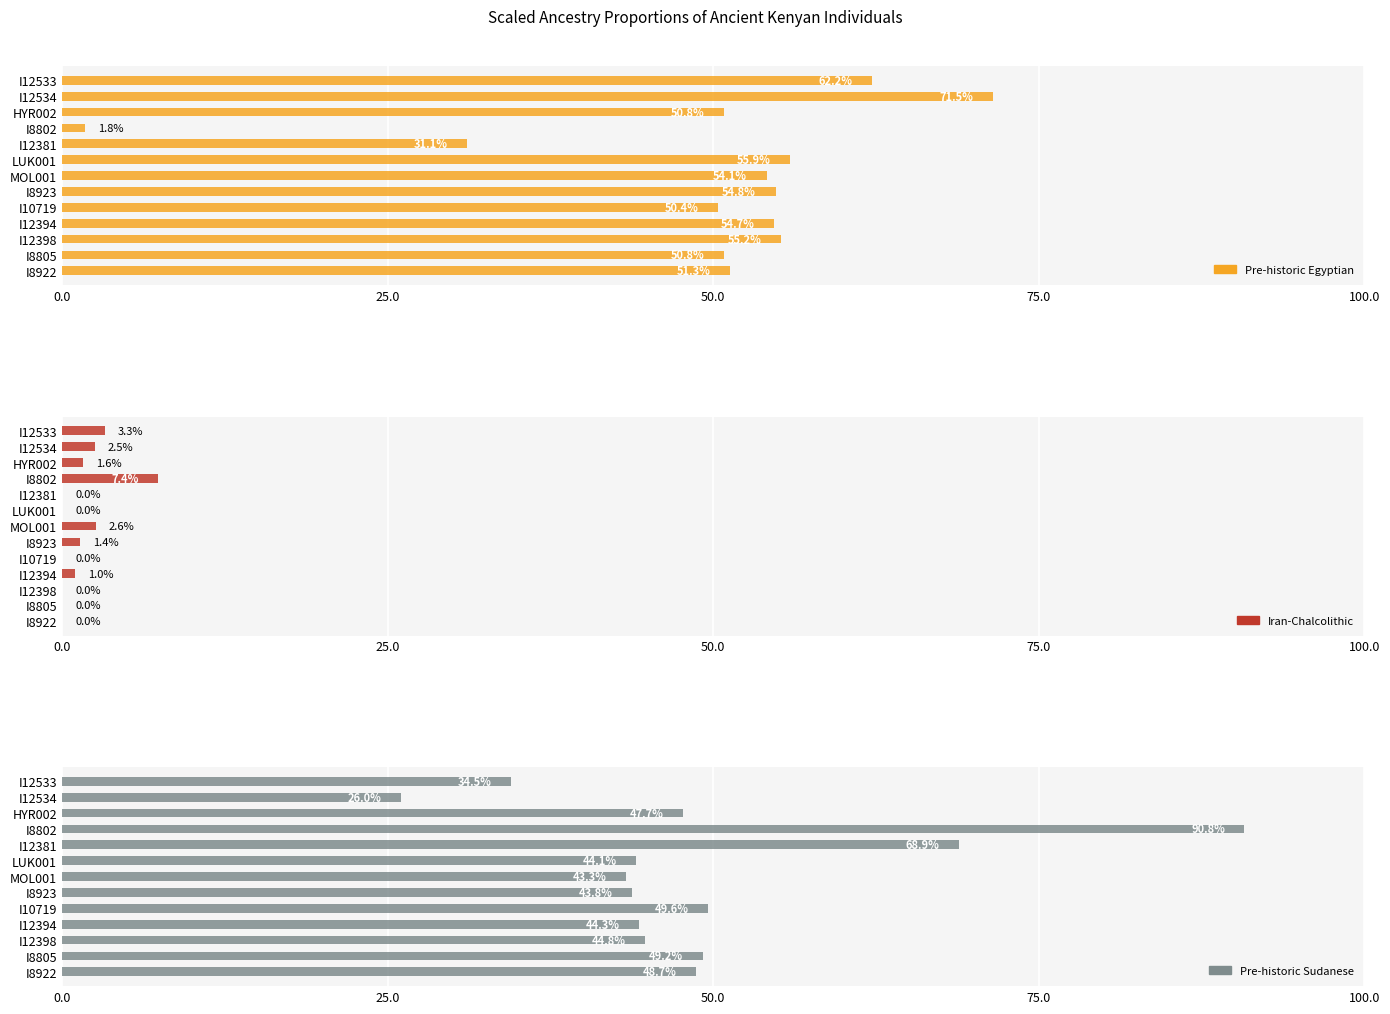

How many groups of bars are there?

13